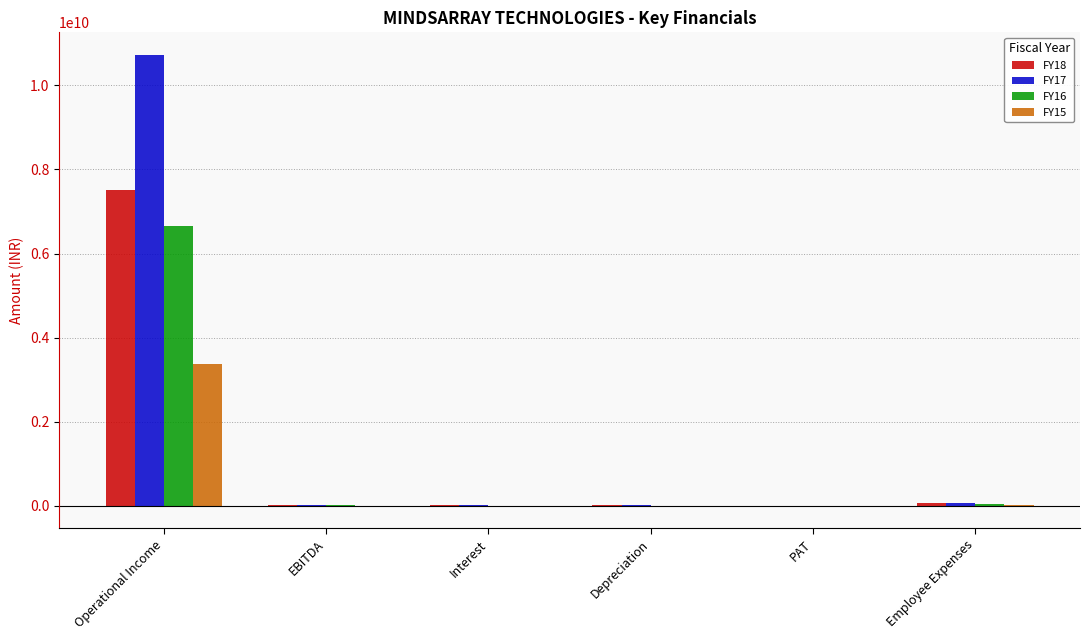

At which category is the sum across all series the highest?

Operational Income